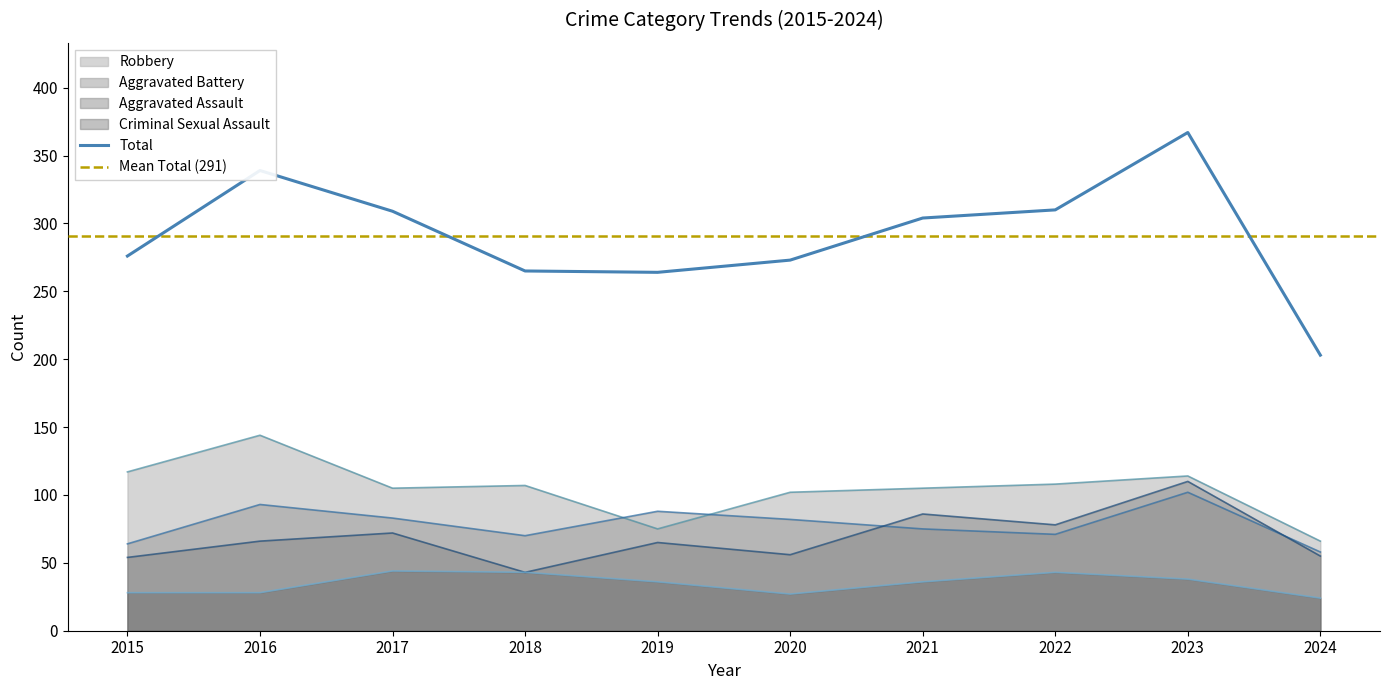

True or false: Aggravated Assault and Criminal Sexual Assault intersect in this chart.

False